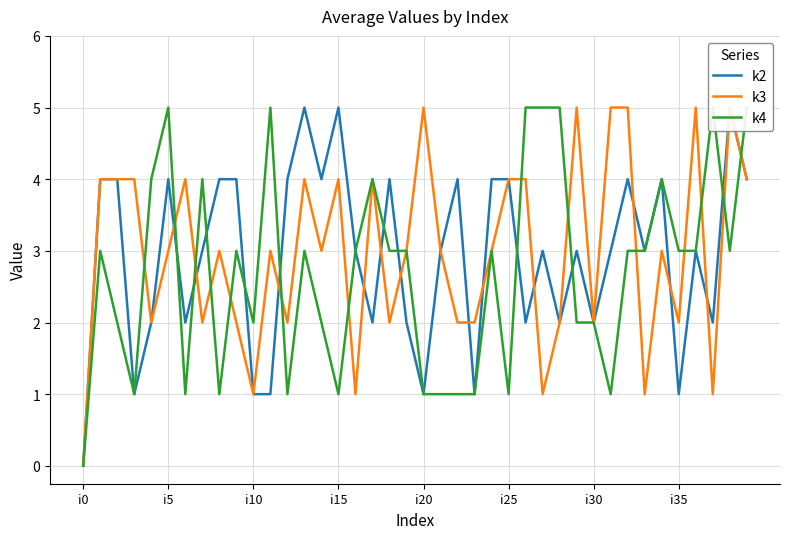

Count the number of categories in the chart.

40